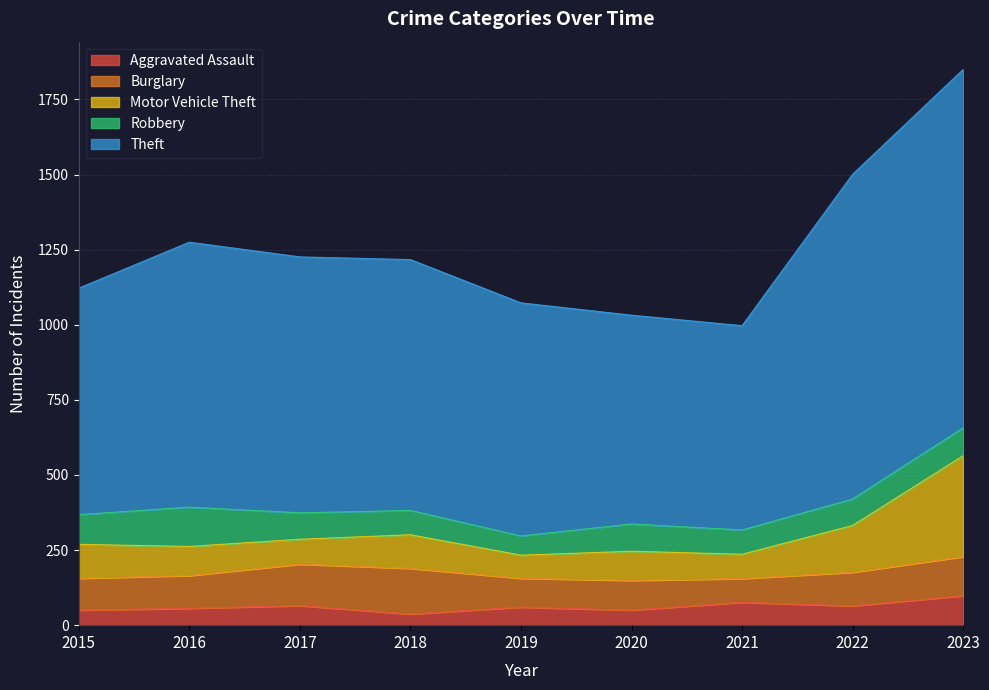

Rank the categories by Aggravated Assault value from lowest to highest.

2018, 2015, 2020, 2016, 2019, 2022, 2017, 2021, 2023